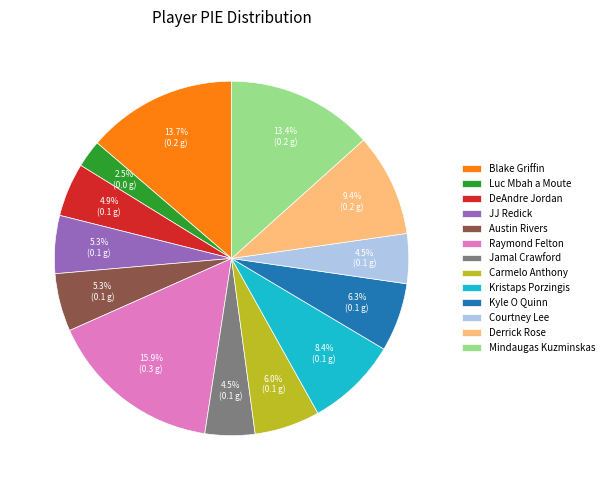

How many segments does this pie chart have?

13